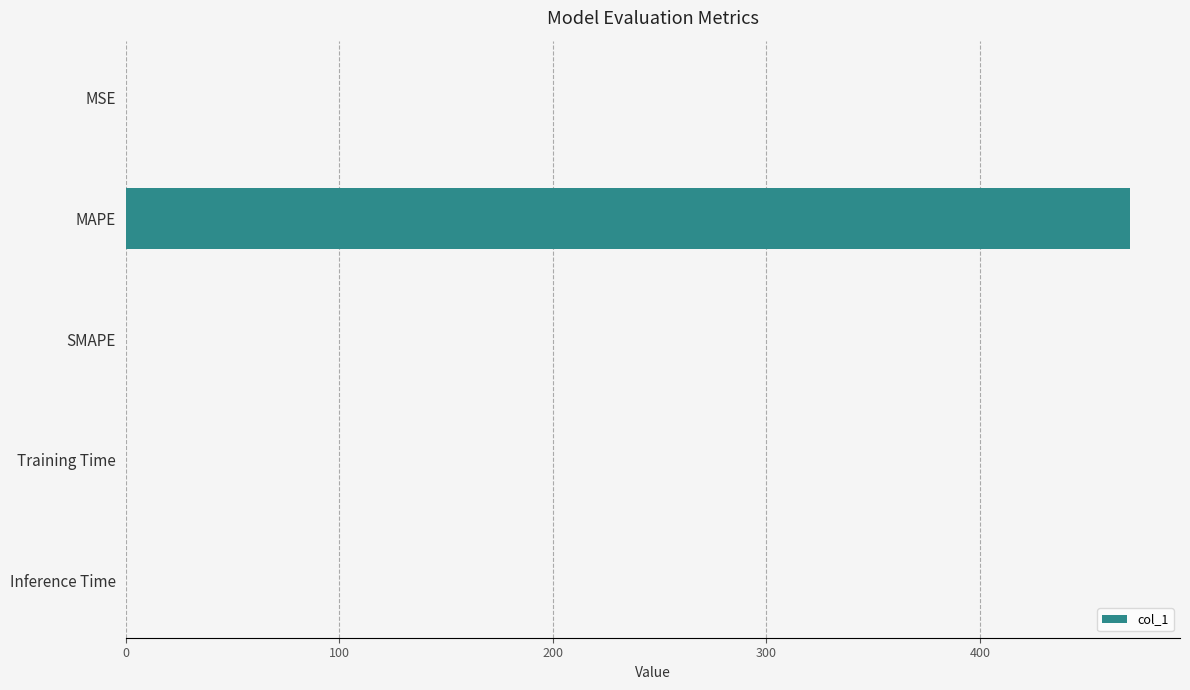

True or false: the data shows 238.7 at MAPE.

False